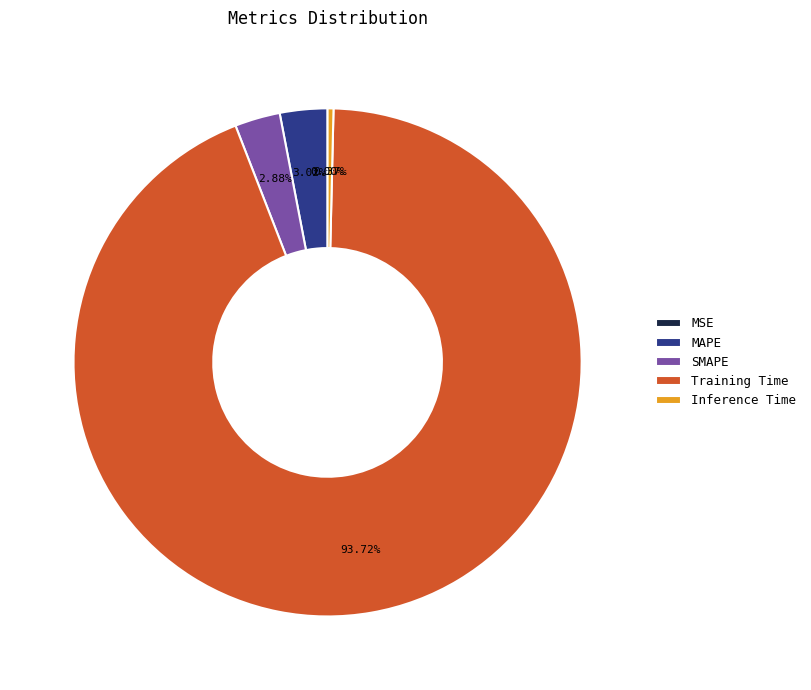

Combined, do Training Time and SMAPE account for over 50%?

Yes